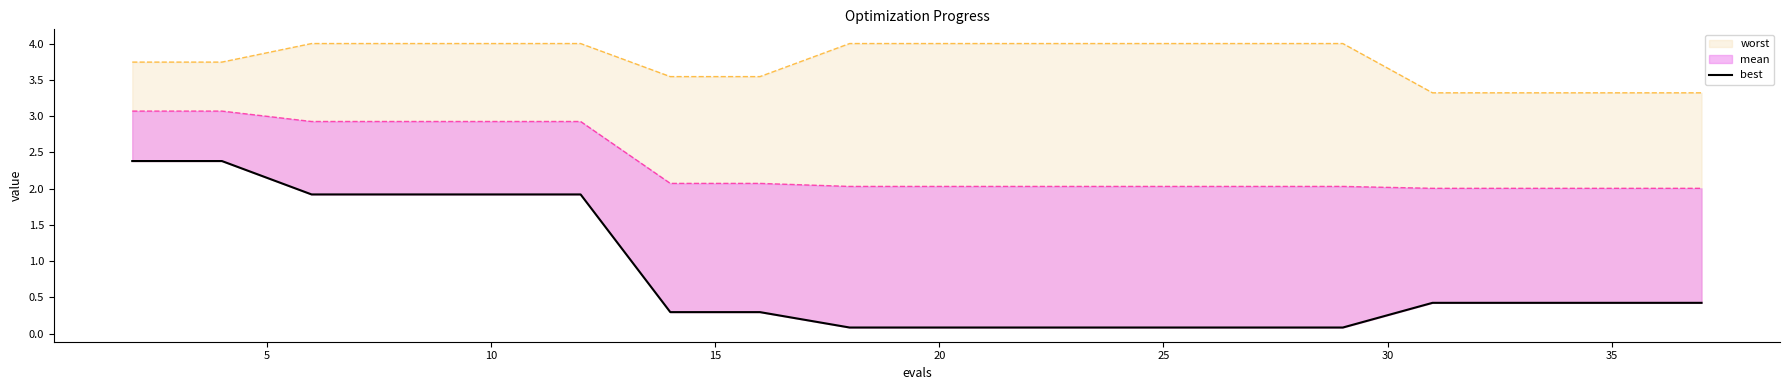

What is the smallest value displayed?

0.1